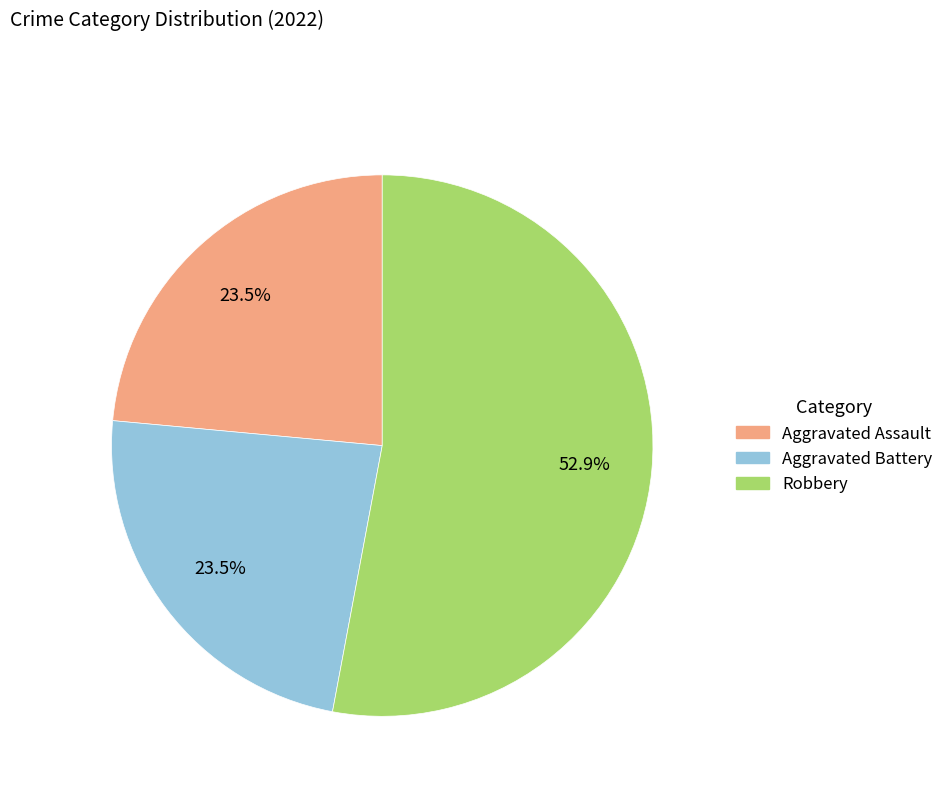

Does any single category account for the majority?

Yes